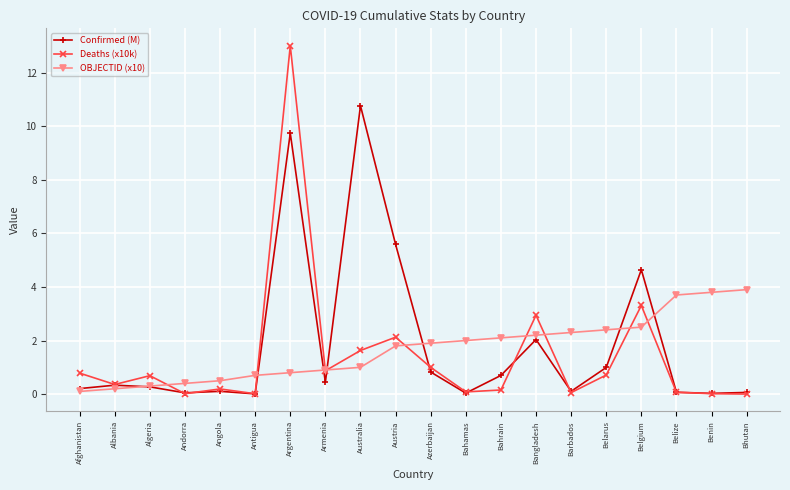

Read the Deaths (x10k) value at Belize.

0.1